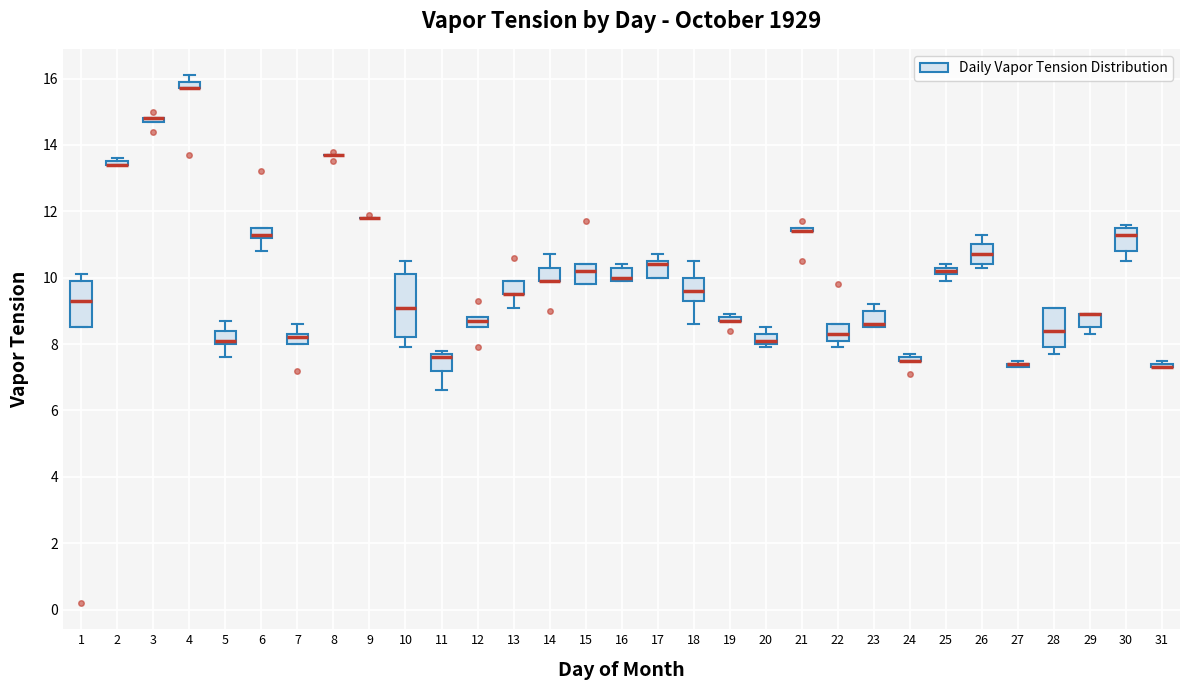

Which box is the tallest, from its lower edge to its upper edge?

10